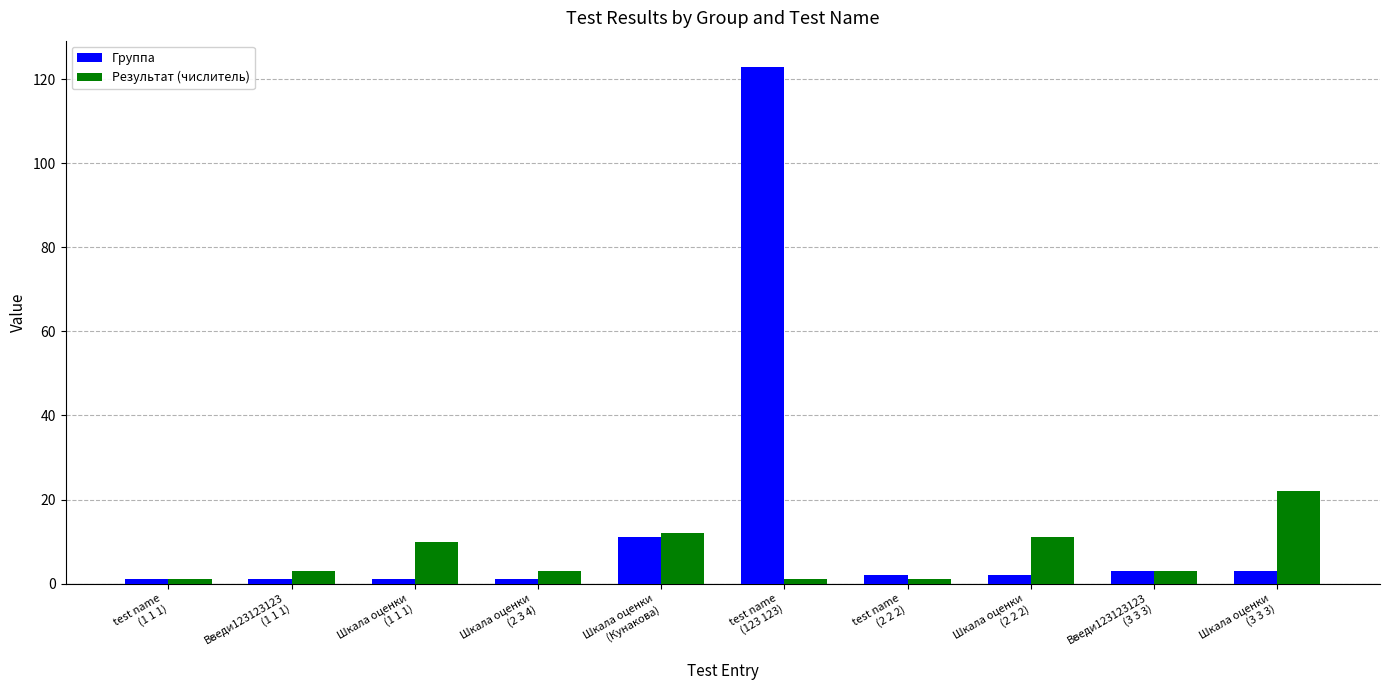

What position from the right is Введи123123123
(3 3 3)?

2